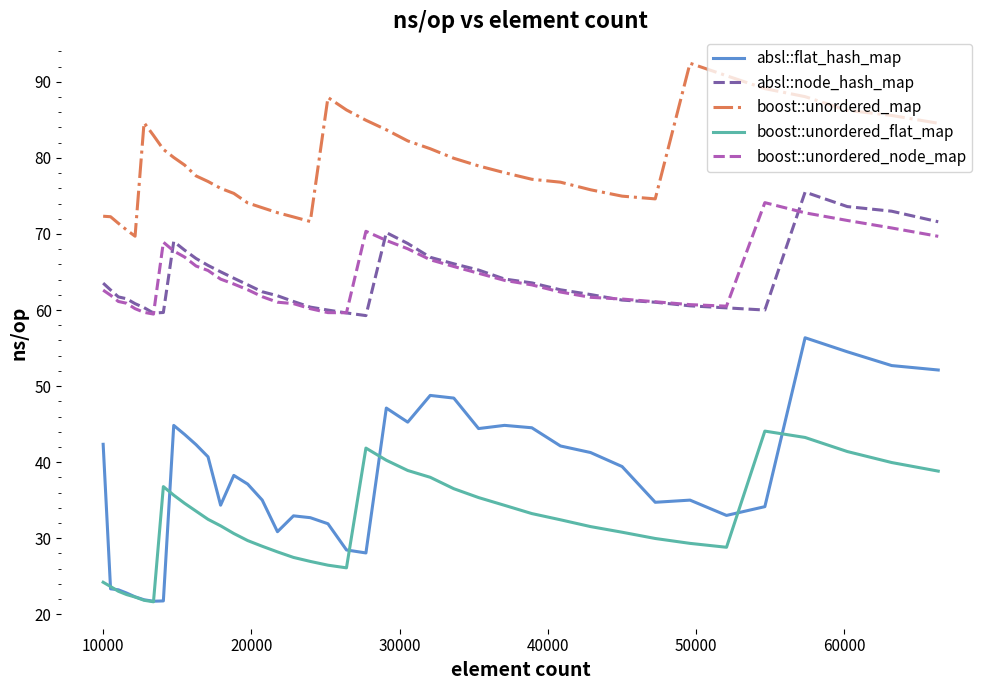

What is the highest value of the boost::unordered_map series?

92.4